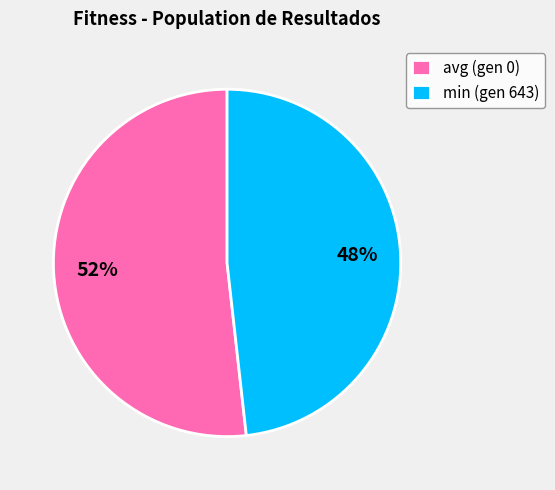

True or false: avg (gen 0) accounts for 43% of the total.

False